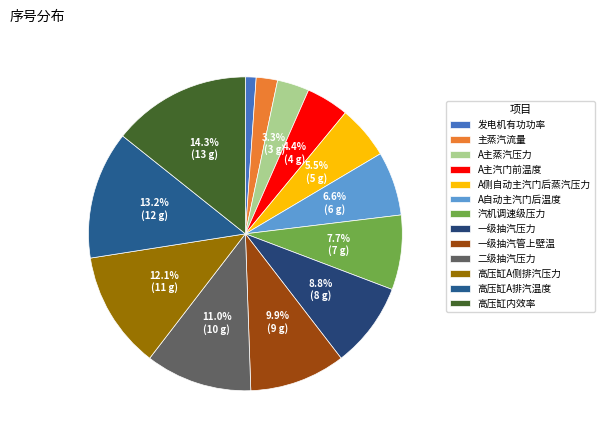

What is the ratio of the value at A主蒸汽压力 to the value at 高压缸A排汽温度?

0.2